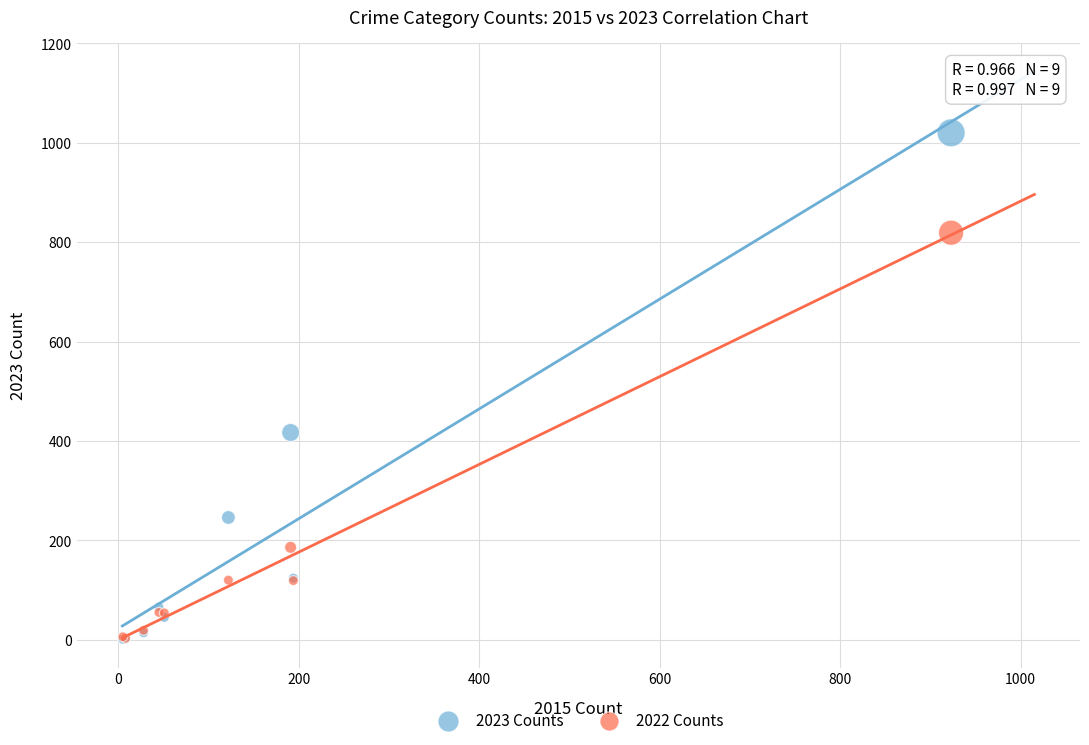

Across all series, what Y value is closest to 510?

417